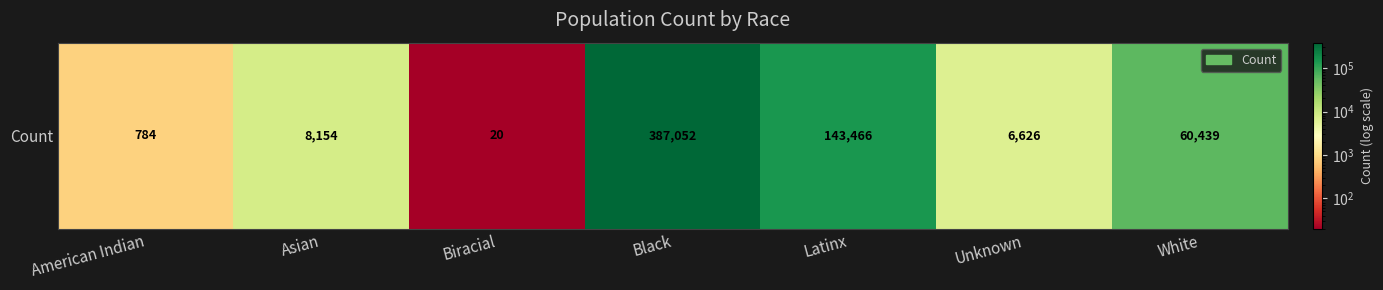

What is the difference between the maximum and minimum values?

387032